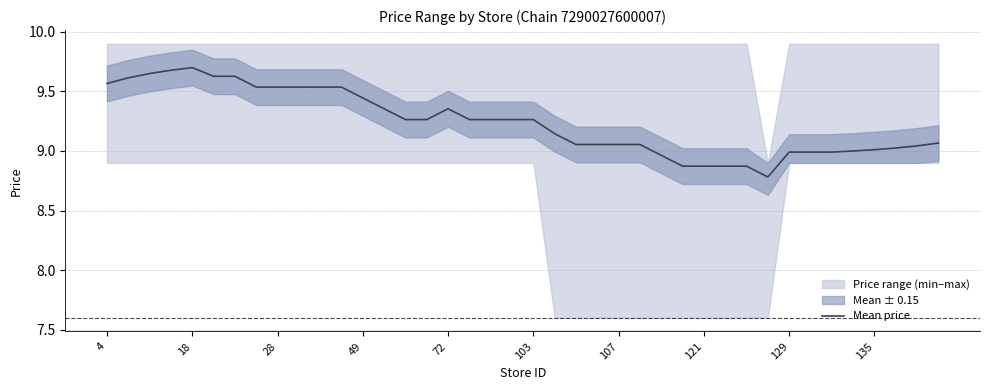

What is the maximum value shown in the chart?

9.7